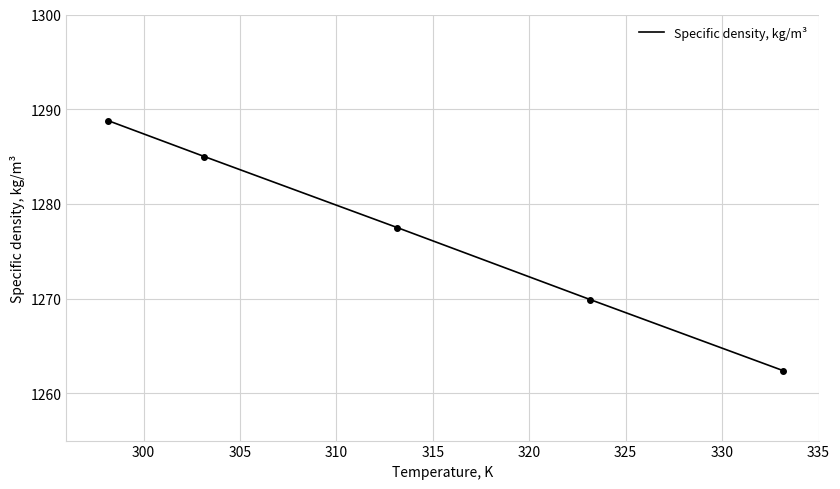

True or false: there are more than 0 points higher than both neighbors.

False